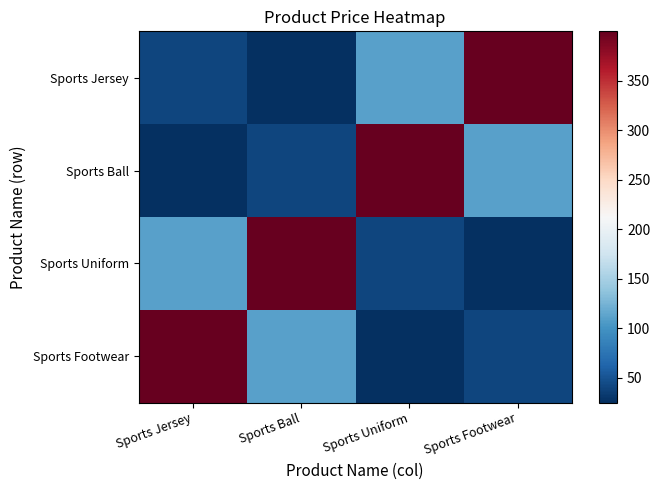

How many values in the Sports Uniform series exceed 109?

2